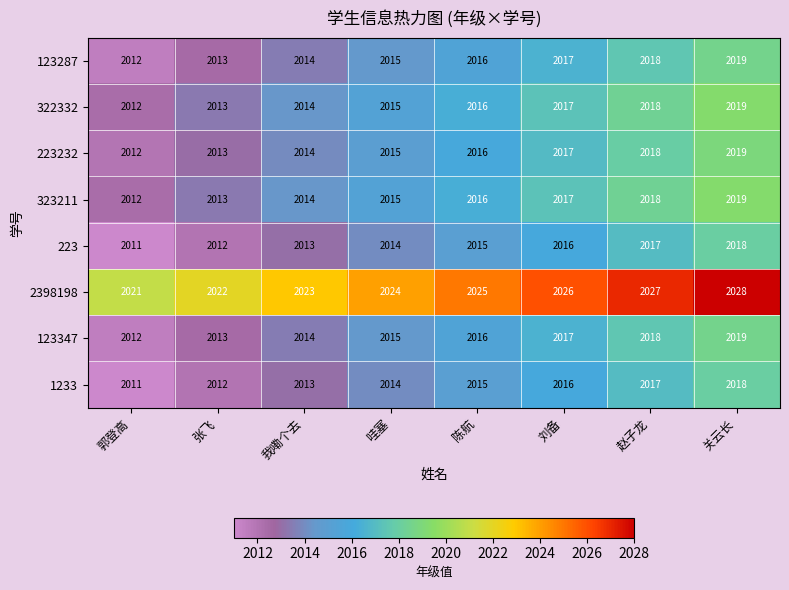

List the labels in order of 2398198 value, largest first.

关云长, 赵子龙, 刘备, 陈航, 哇塞, 我嘞个去, 张飞, 郭登高